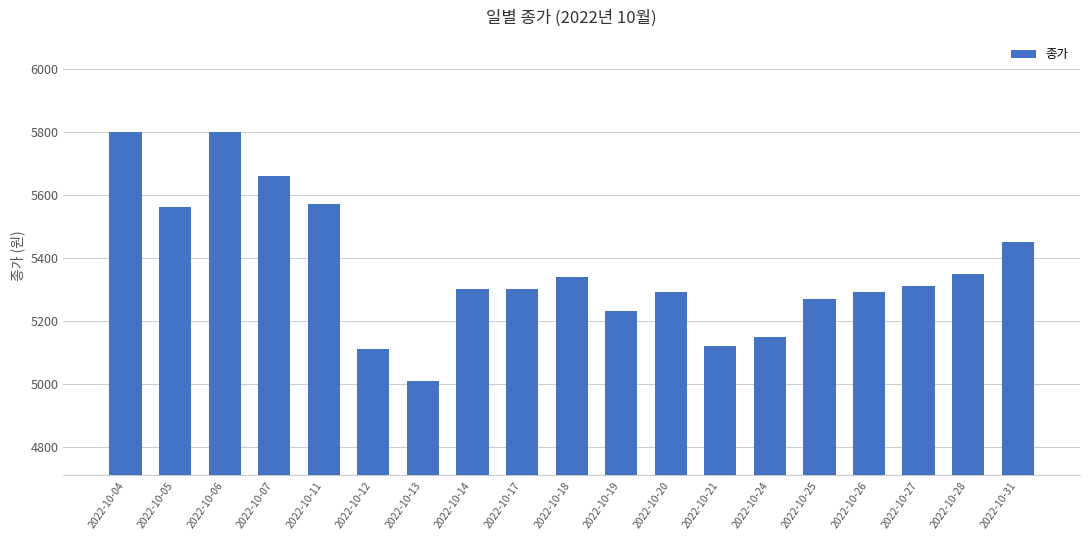

What is the minimum value shown in the chart?

5010